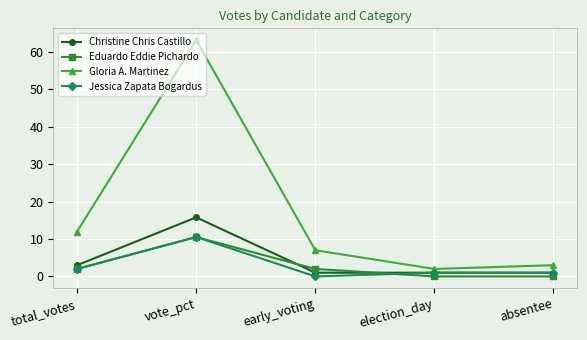

What is the label of the 2nd point from the right?

election_day